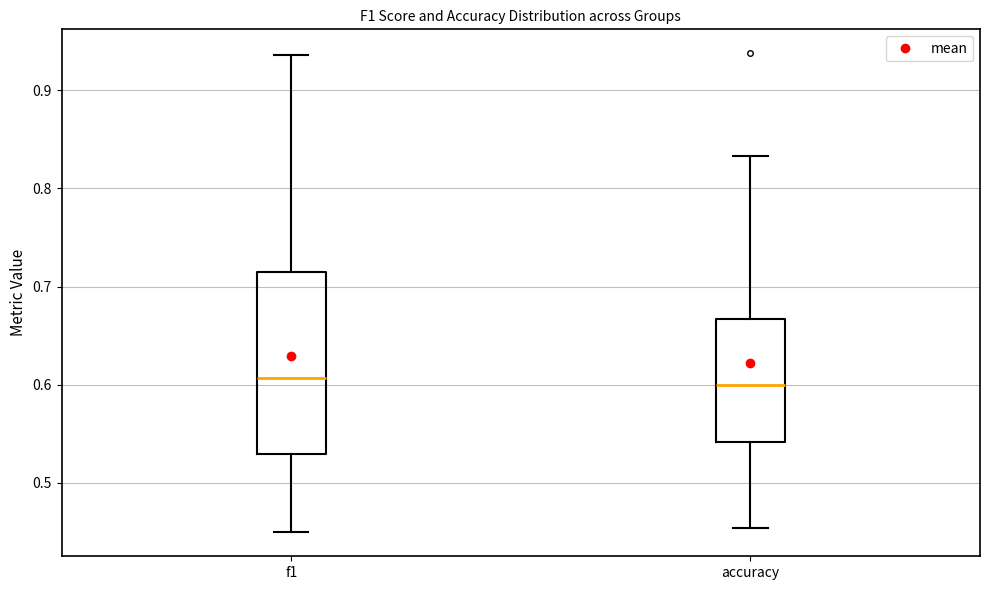

Reading left to right, transcribe this box plot: for each box, give where its median line is, the range the box spans, and where its two whiskers end, as read against the y-axis. The values are not printed on the chart, so give them approximately, as read against the axis.

f1: median 0.61, box 0.53 to 0.71, whiskers 0.45 to 0.94
accuracy: median 0.60, box 0.54 to 0.67, whiskers 0.45 to 0.83